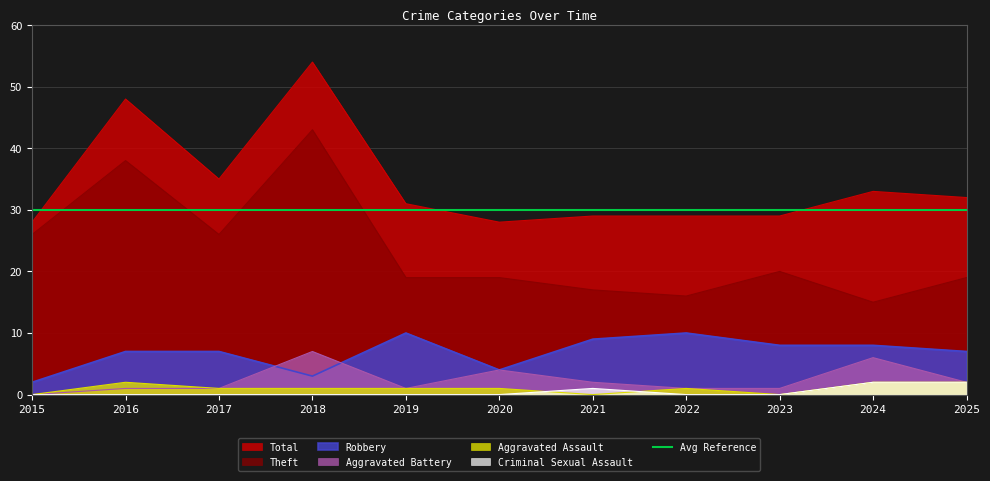

True or false: Criminal Sexual Assault has a value of -1 at 2015.

False